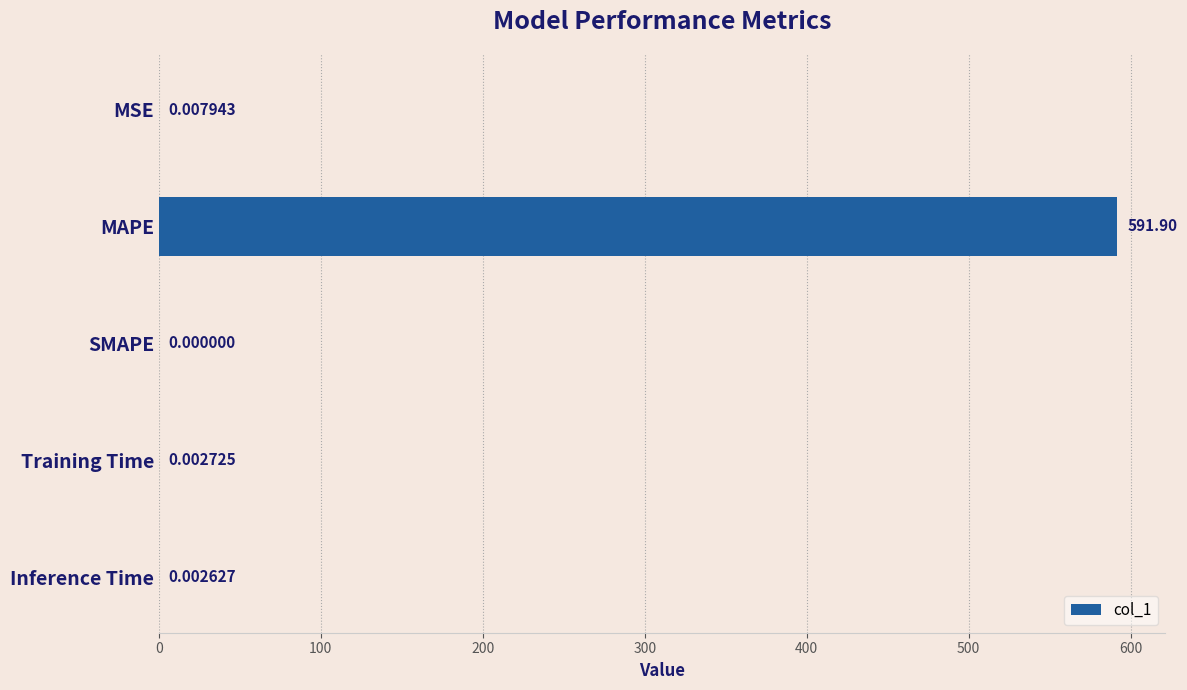

Where is the data nearest to the value 295?

MSE